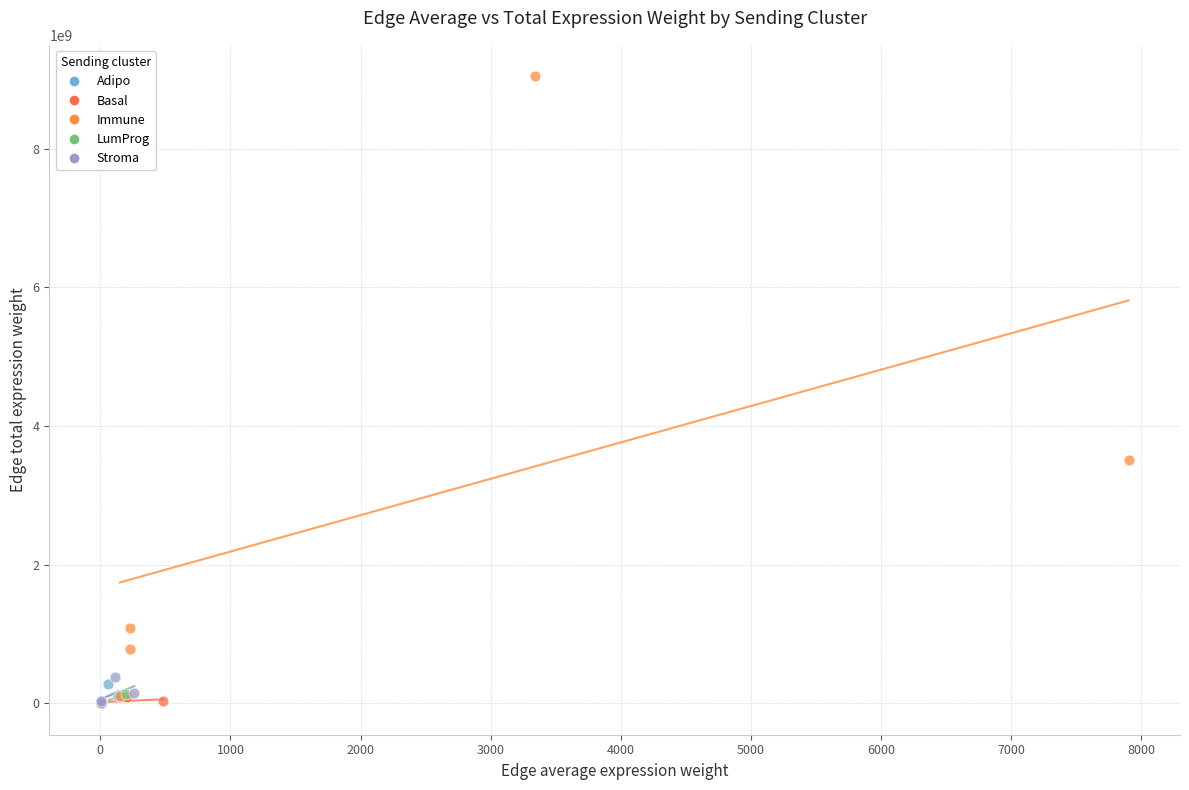

Which series reaches the maximum Y coordinate?

Immune